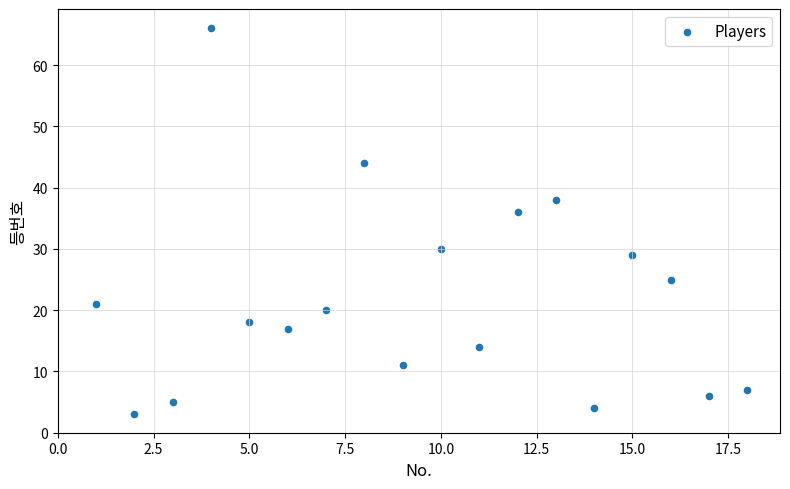

What Y value in the scatter plot is closest to 34?

36